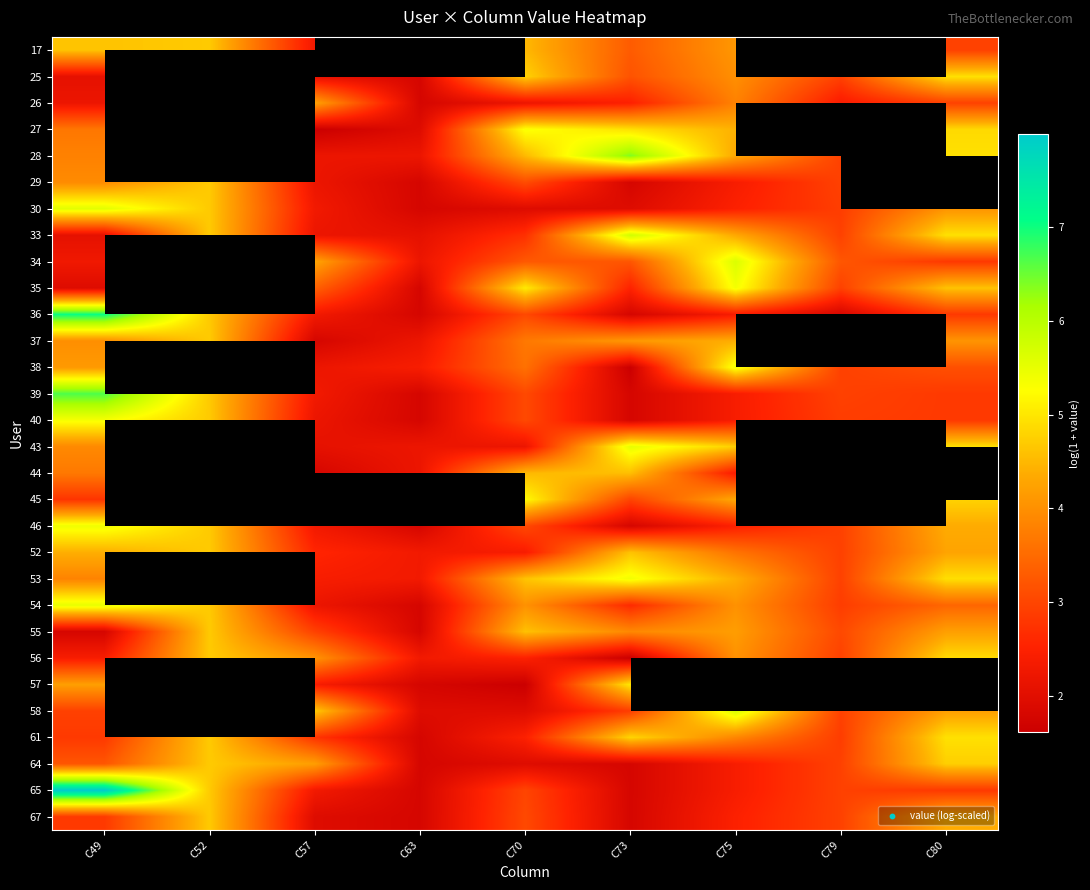

Where is 61 nearest to the value 3?

C79